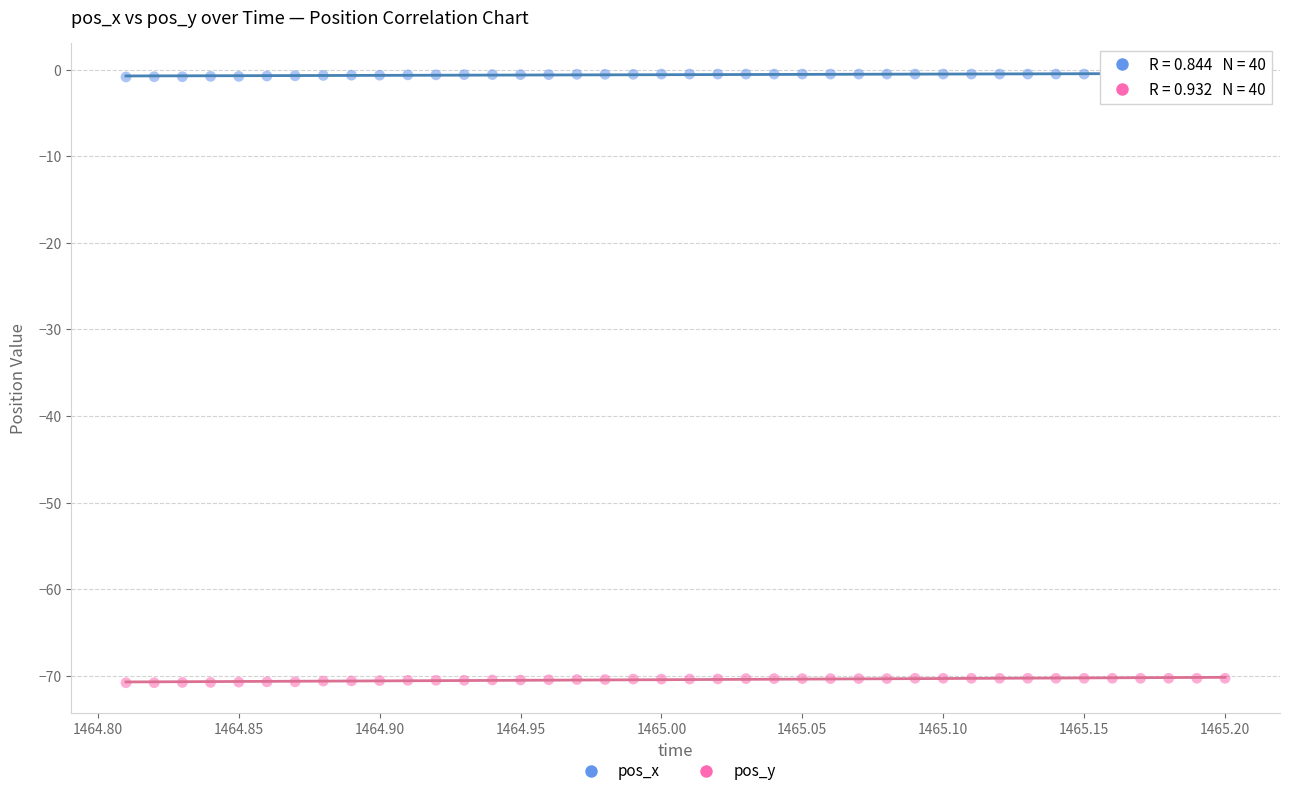

Which series reaches the minimum Y coordinate?

pos_y